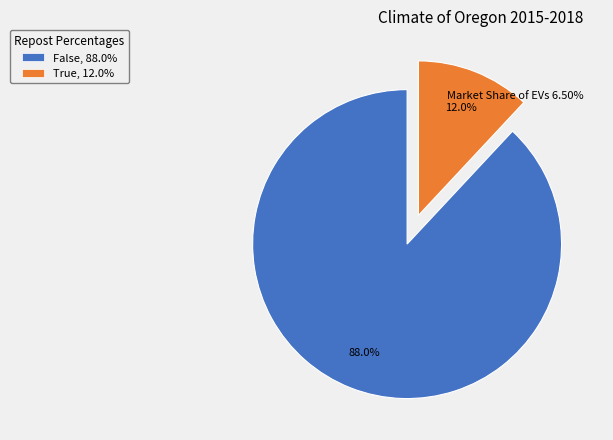

Is it true that True is 12% of the pie?

True